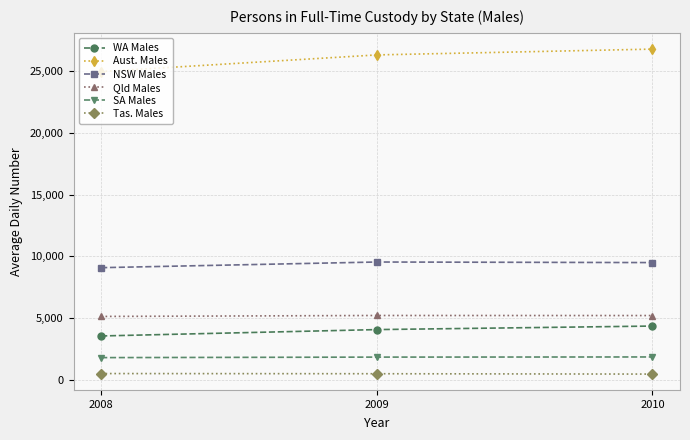

Does the chart display data point markers on the line(s)?

Yes